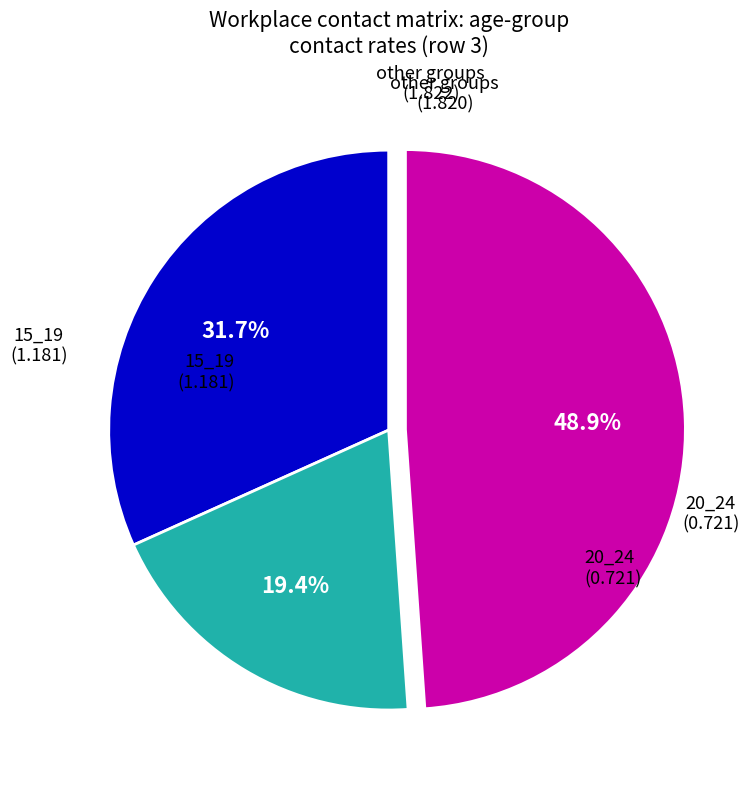

To the nearest percent, what is the difference between the largest and smallest slice percentages?

30%